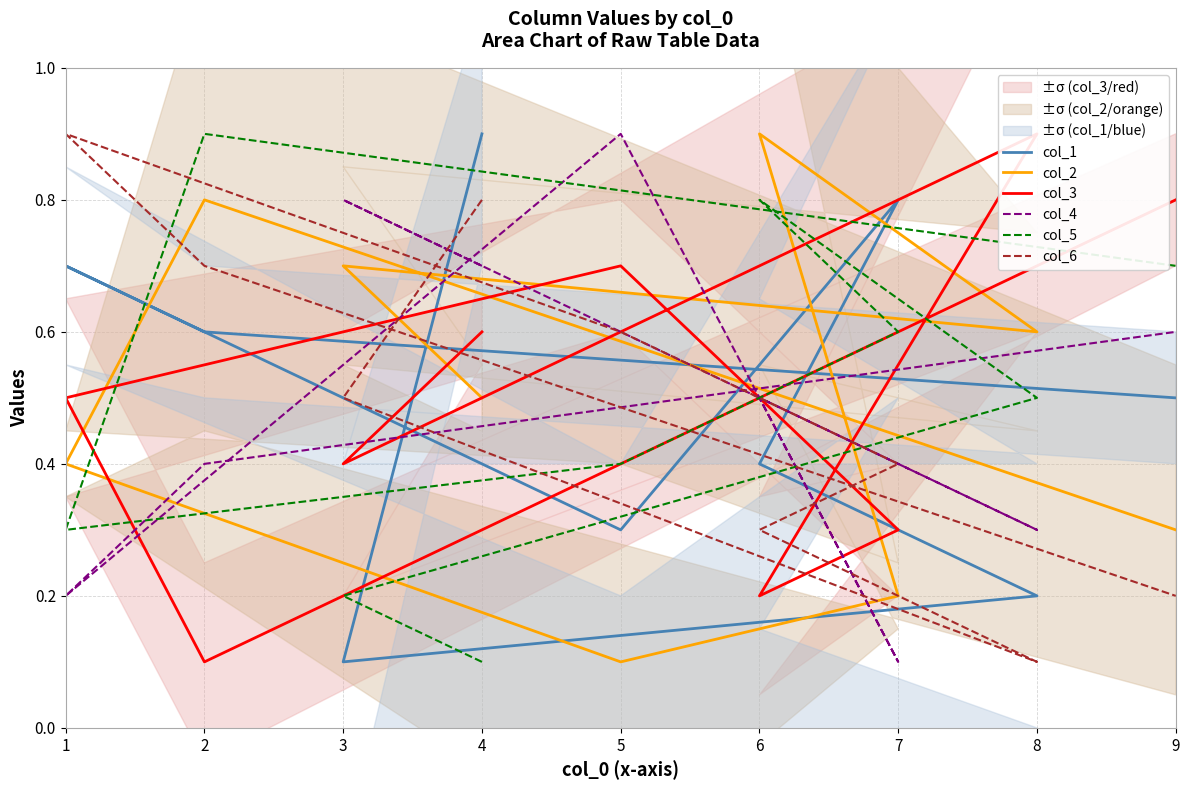

Where is col_5 nearest to the value 0?

4